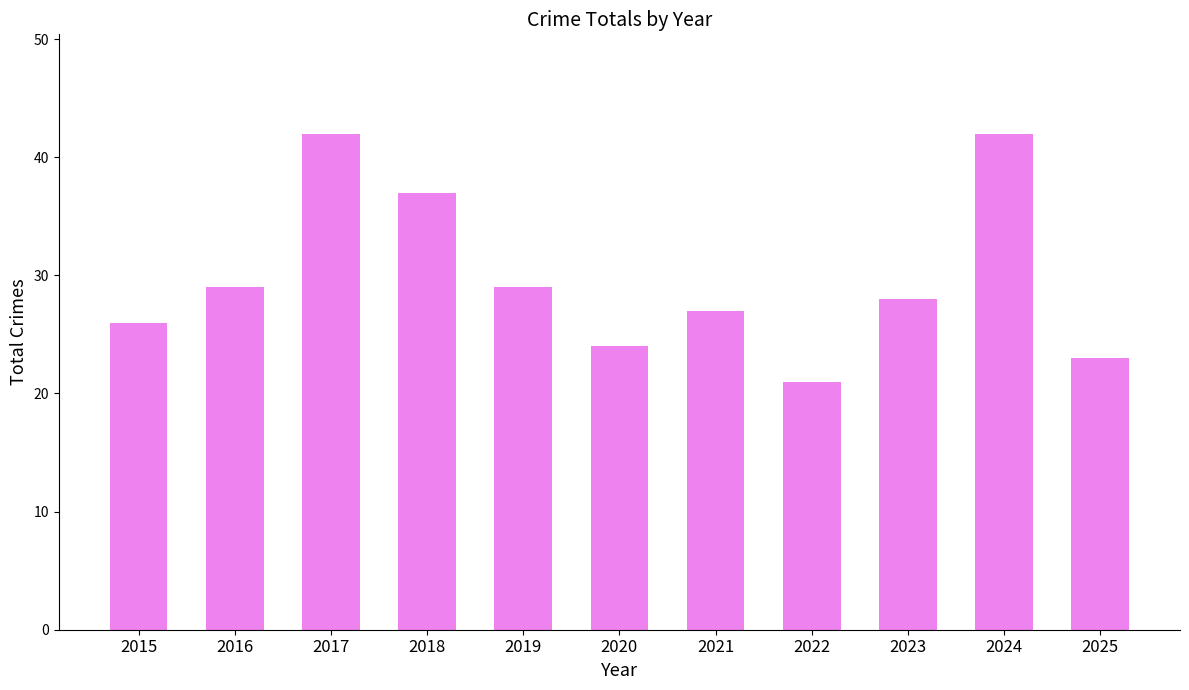

Reading left to right, transcribe all the data shown in this chart.

26	29	42	37	29	24	27	21	28	42	23